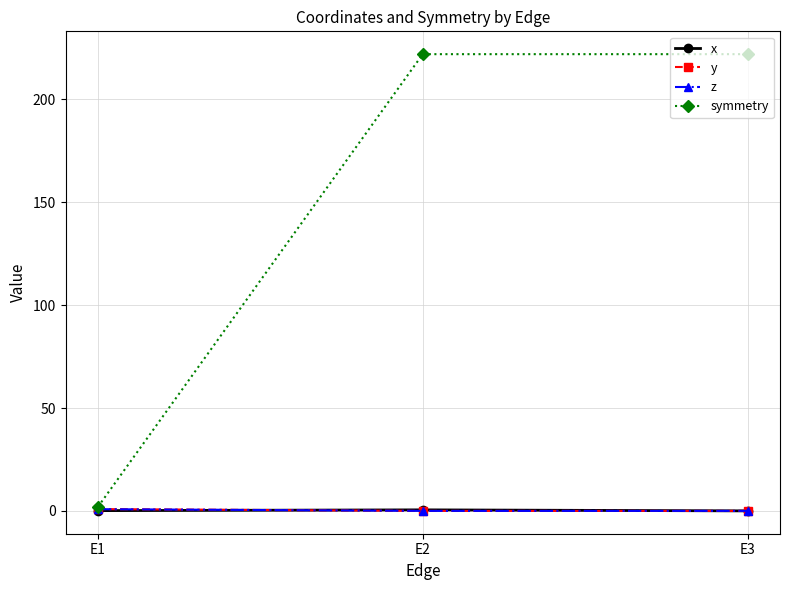

What is the maximum value shown in the chart?

222.0